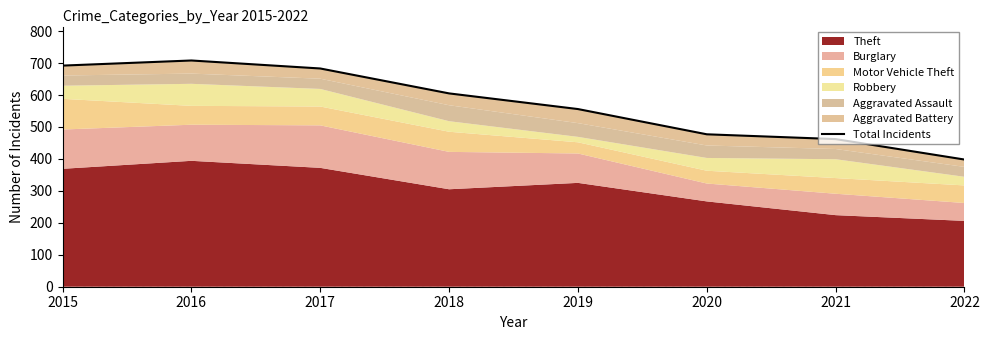

Count the number of categories in the chart.

8